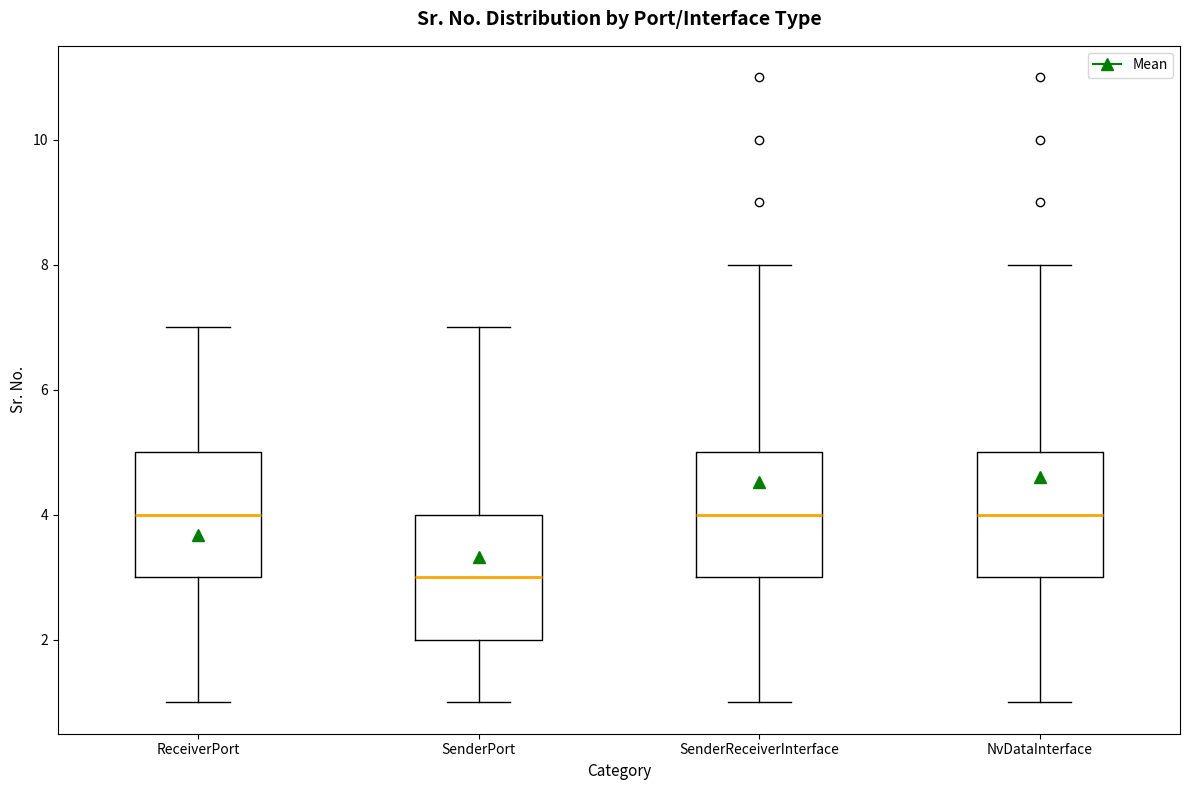

Where does the median line of the box for ReceiverPort sit on the y-axis? The values are not printed on the chart, so give them approximately, as read against the axis.

4